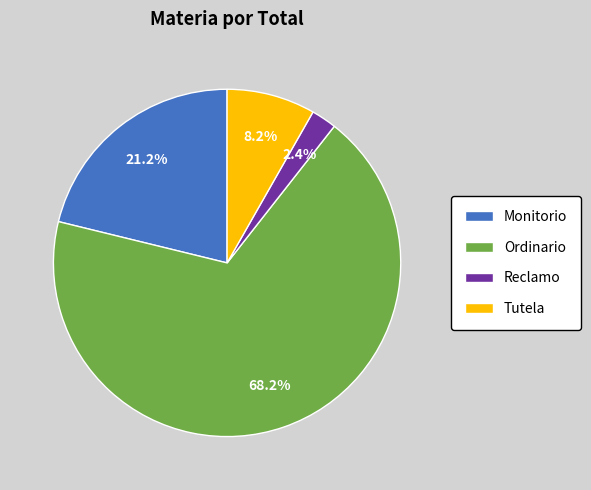

To the nearest percent, what is the difference between the largest and smallest slice percentages?

66%